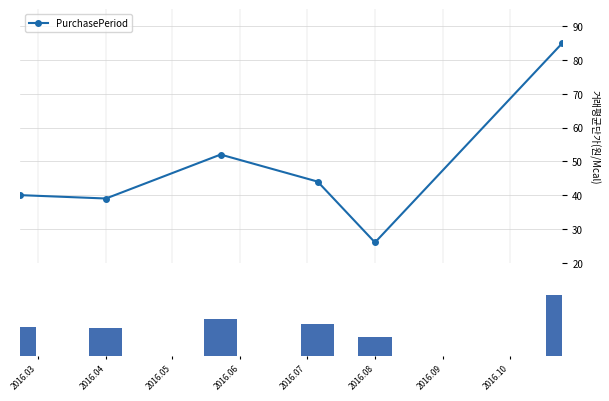

What is the maximum value shown in the chart?

85